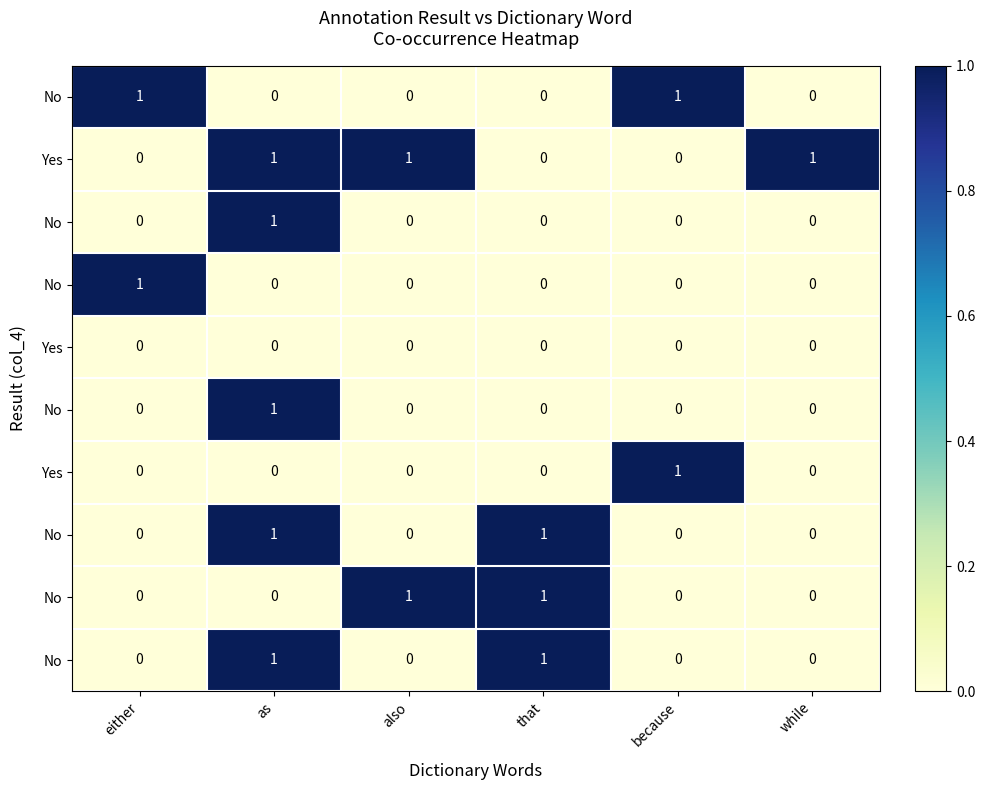

At which category is the sum across all series the highest?

as